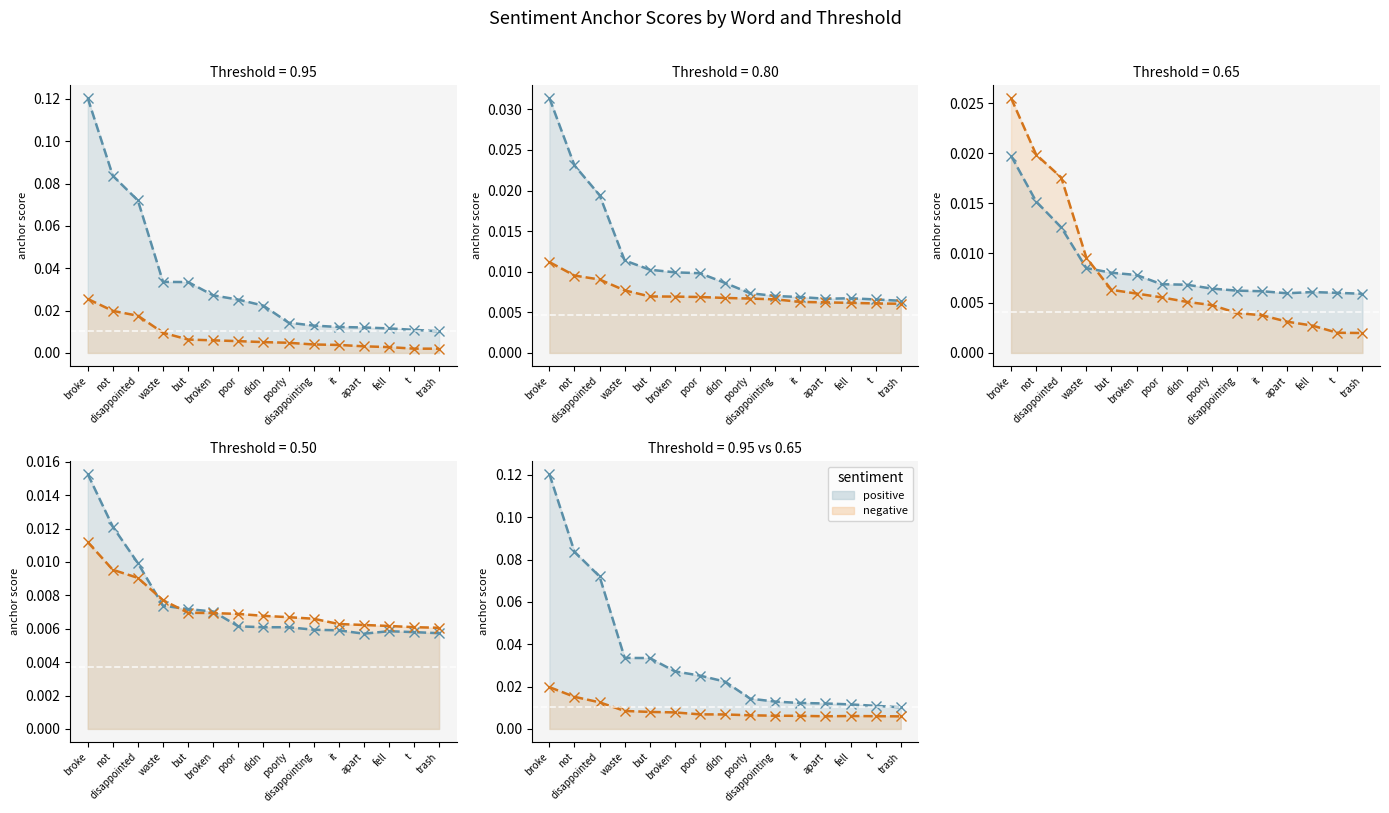

Which category has the lowest value in the 0.8-positive anchor score series?

trash